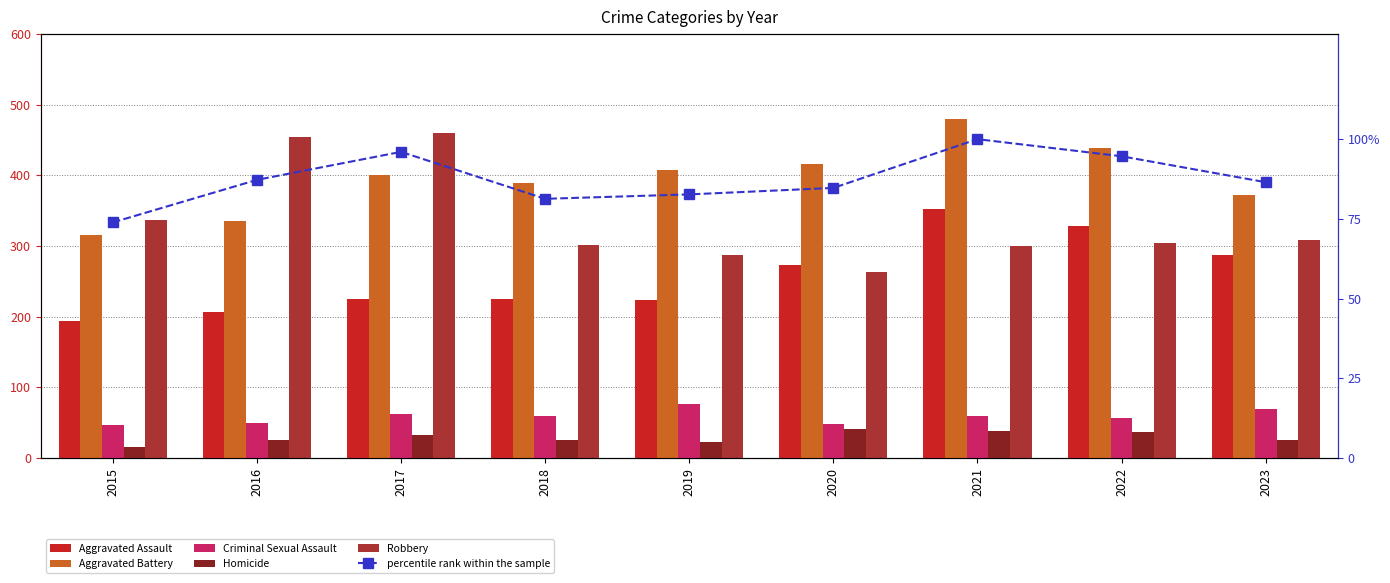

Reading left to right, list all the values displayed in this chart.

Aggravated Assault: 194.0	206.0	225.0	225.0	223.0	273.0	352.0	328.0	287.0
Aggravated Battery: 316.0	336.0	400.0	389.0	407.0	416.0	479.0	439.0	372.0
Criminal Sexual Assault: 46.0	50.0	62.0	59.0	77.0	48.0	60.0	56.0	69.0
Homicide: 15.0	26.0	33.0	25.0	22.0	41.0	38.0	36.0	26.0
Robbery: 337.0	454.0	460.0	301.0	287.0	263.0	300.0	304.0	309.0
percentile rank within the sample: 73.9	87.2	96.0	81.3	82.7	84.7	100.0	94.6	86.5